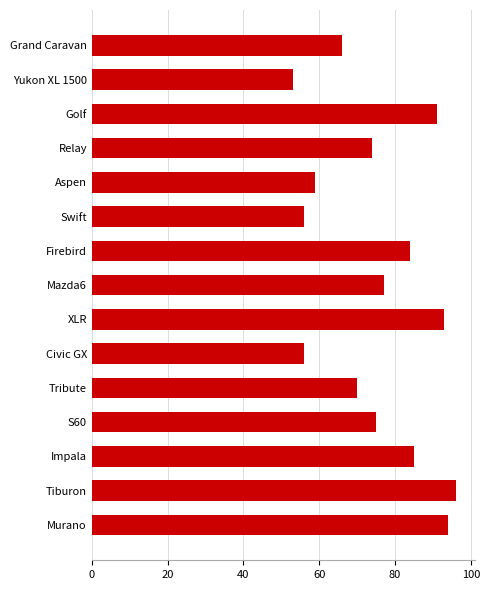

What is the label of the 1st bar from the bottom?

Murano